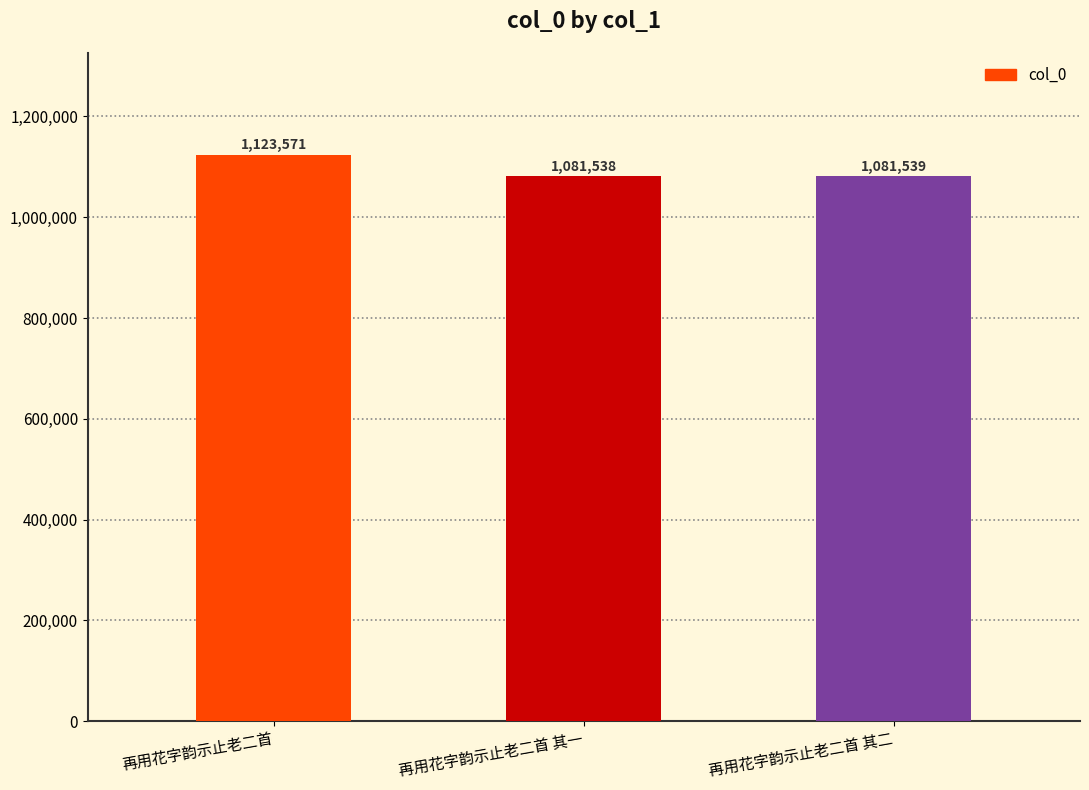

The value at 再用花字韵示止老二首 其一 is 1825485. True or false?

False